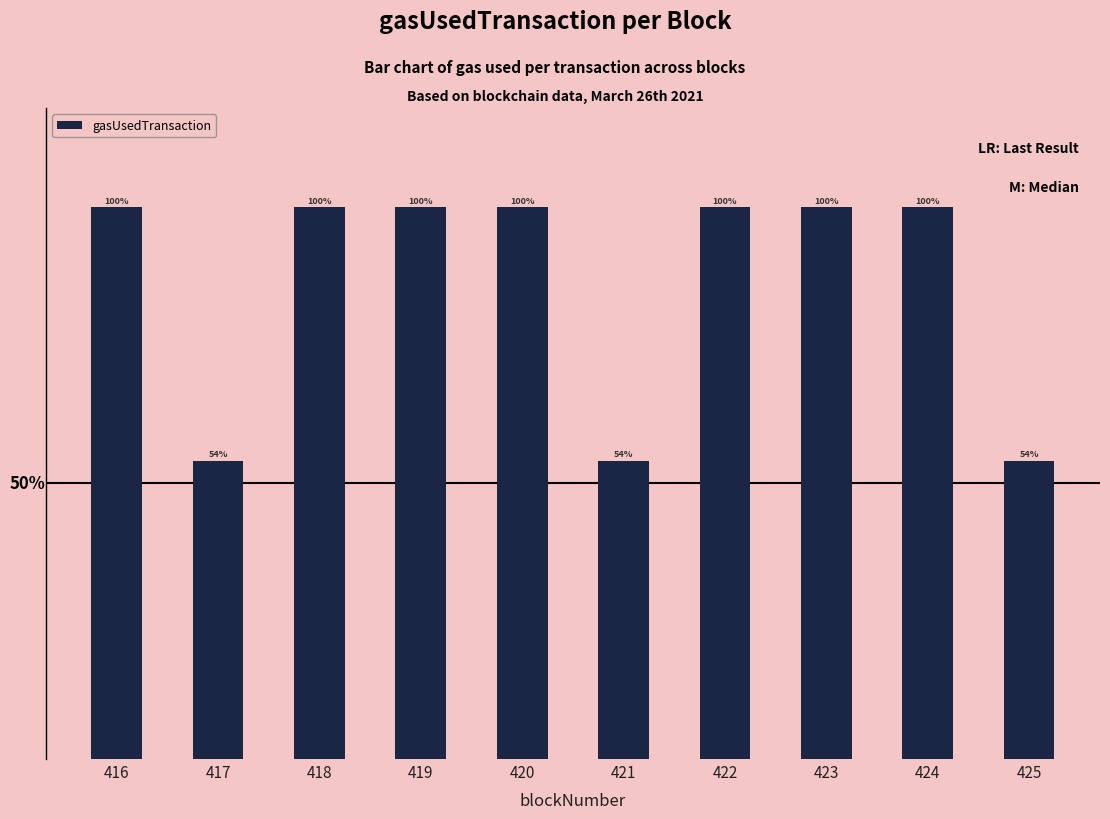

True or false: the data shows 51177 at 422.

False